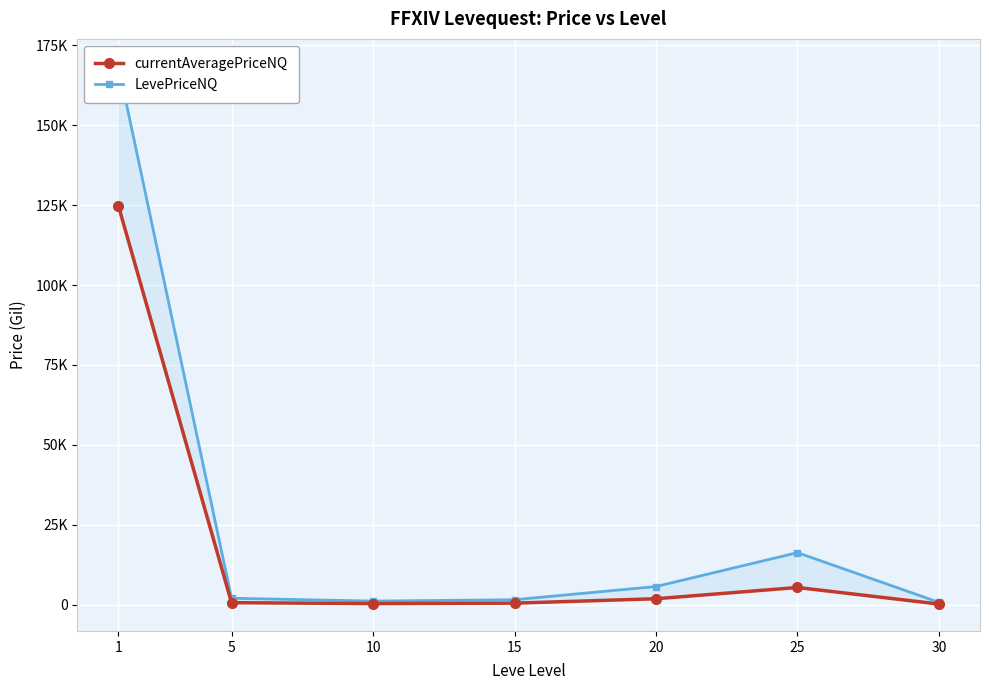

Reading left to right, transcribe all the data shown in this chart.

currentAveragePriceNQ: 1=124848.5	5=687.3	10=394.2	15=534.2	20=1911.0	25=5431.0	30=256.8
LevePriceNQ: 1=168539.5	5=2061.9	10=1182.6	15=1602.6	20=5732.9	25=16327.5	30=787.2